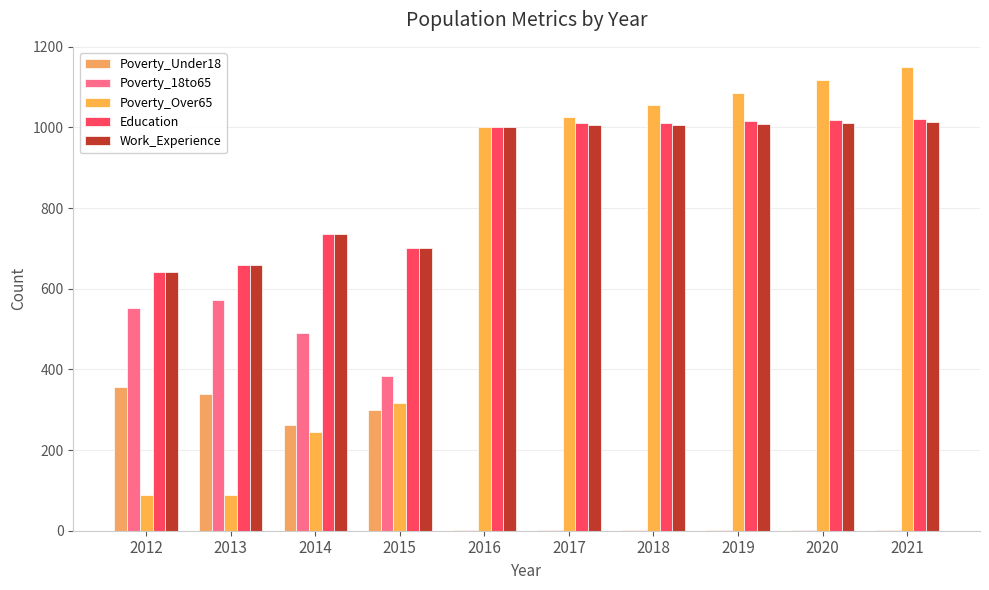

At 2018, list the series in order from largest to smallest.

Poverty_Over65, Education, Work_Experience, Poverty_Under18, Poverty_18to65